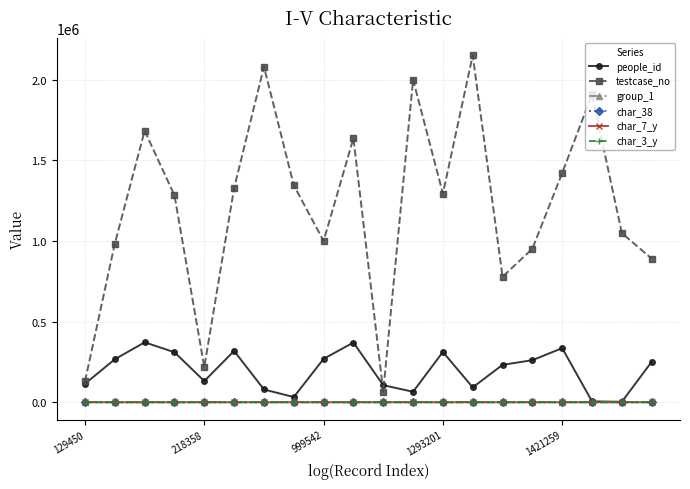

True or false: testcase_no and char_3_y cross at least once.

False